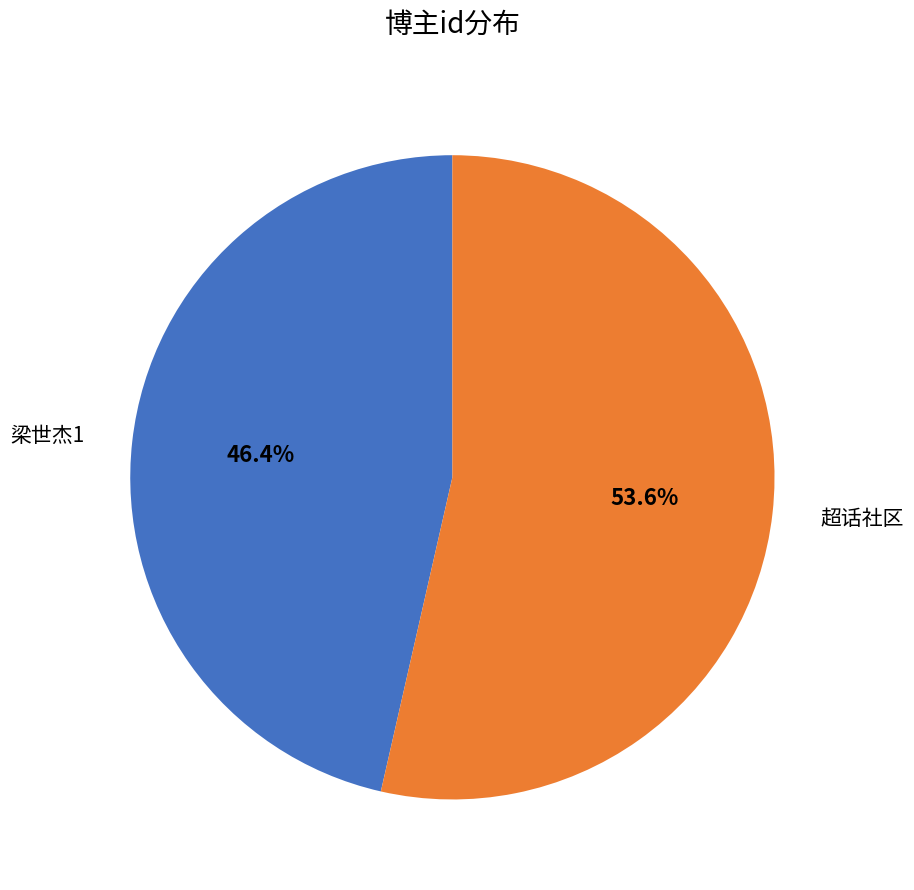

Rank the categories by value from highest to lowest.

超话社区, 梁世杰1